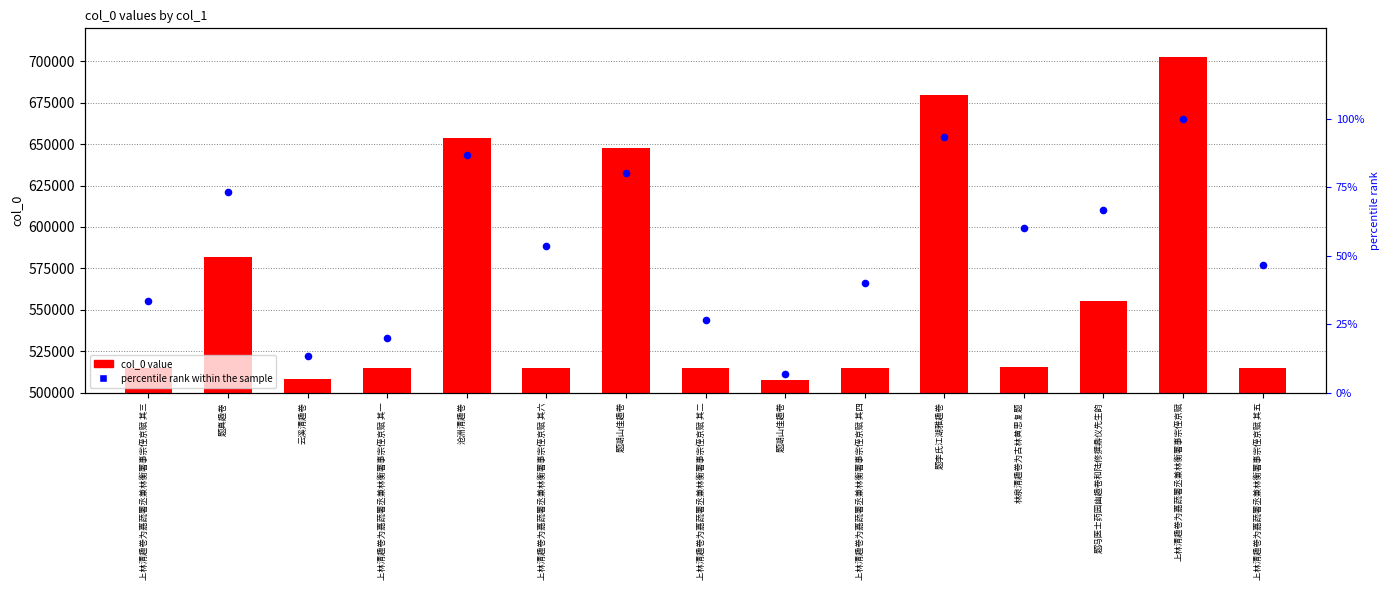

What are all the series names shown in the legend?

col_0 value, percentile rank within the sample